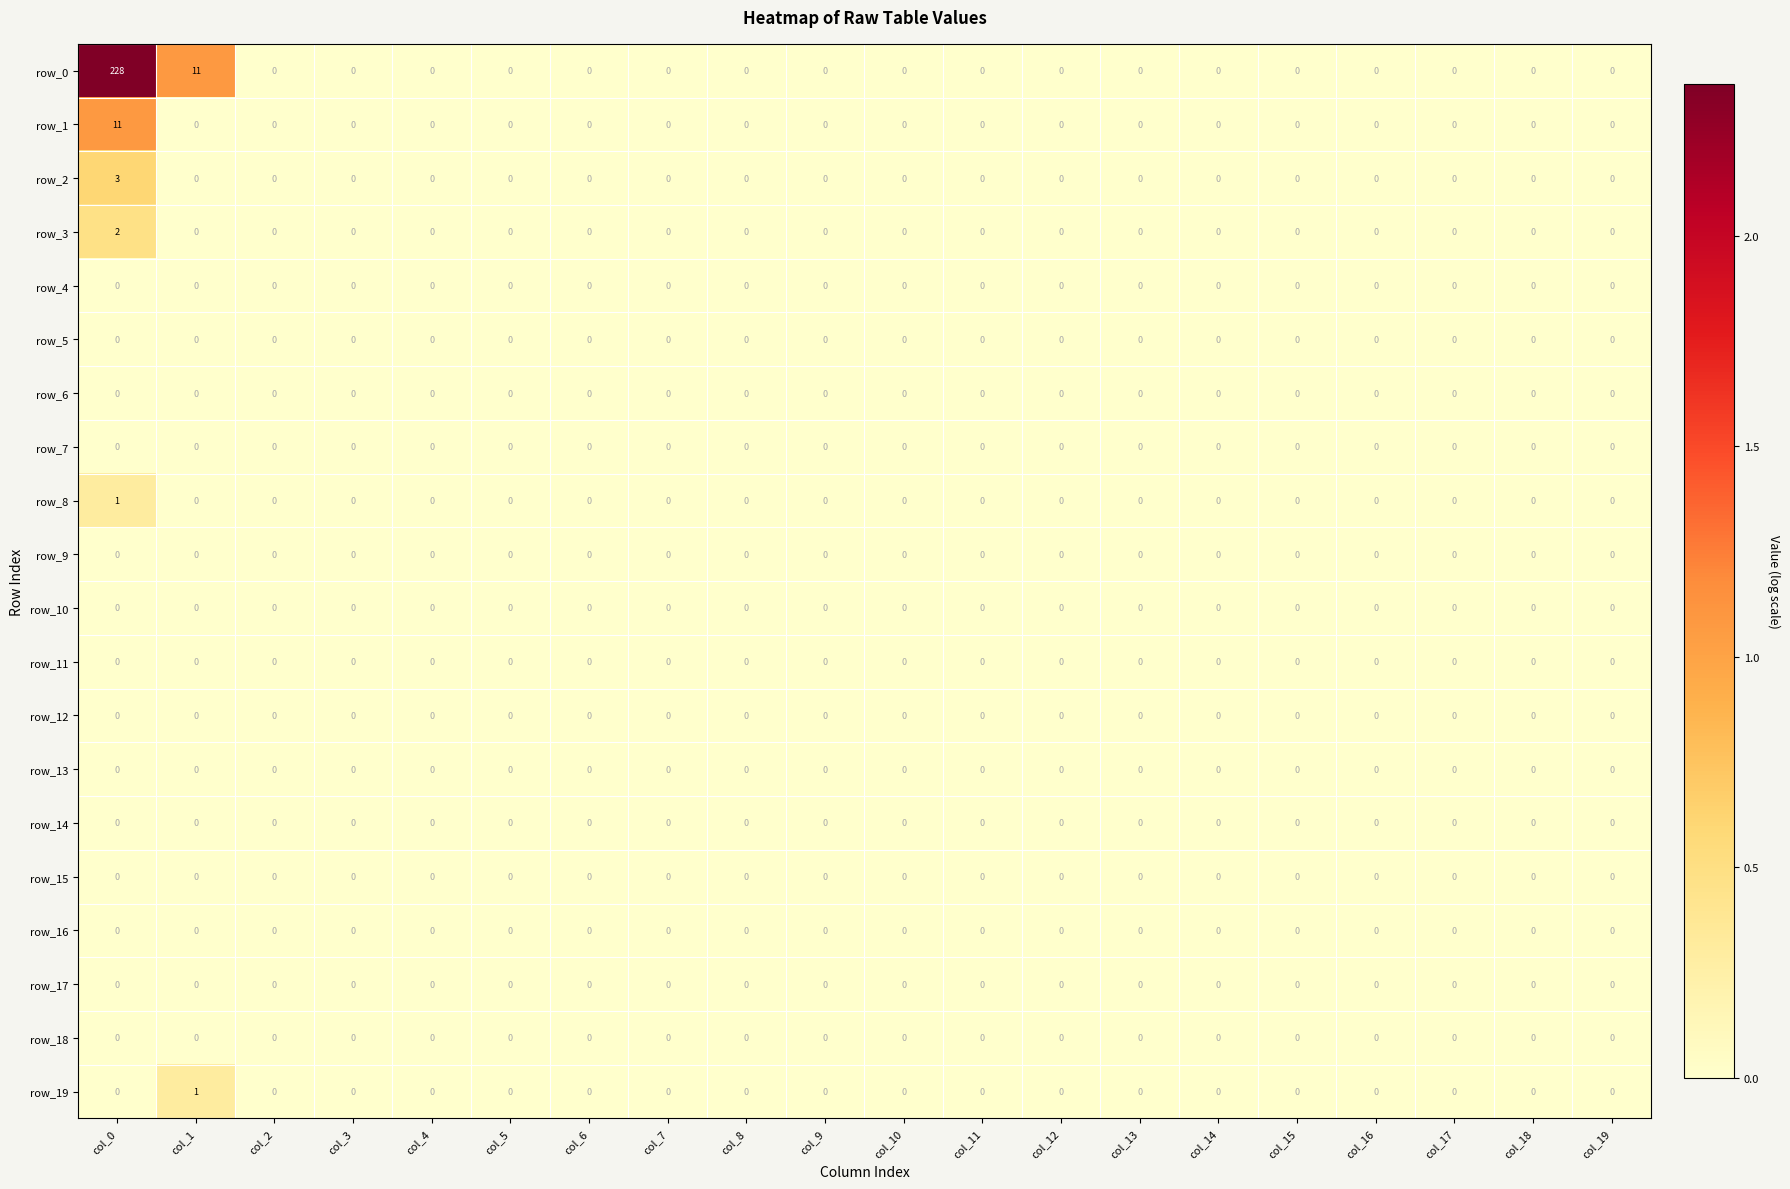

Which category has the highest value in the row_19 series?

col_1